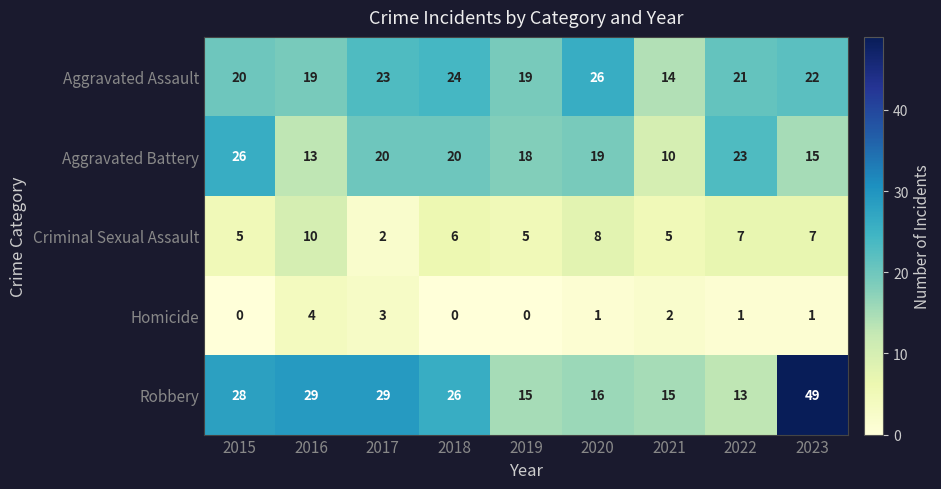

Between 2022 and 2023, which series saw the biggest shift?

Robbery